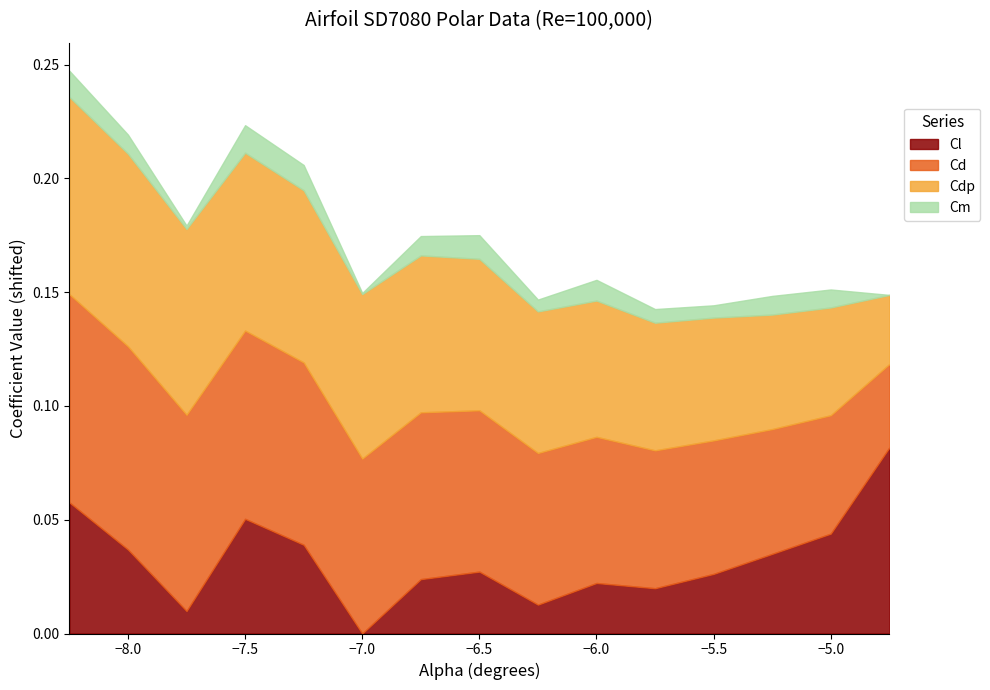

How many interior local peaks does the Cm series have?

2